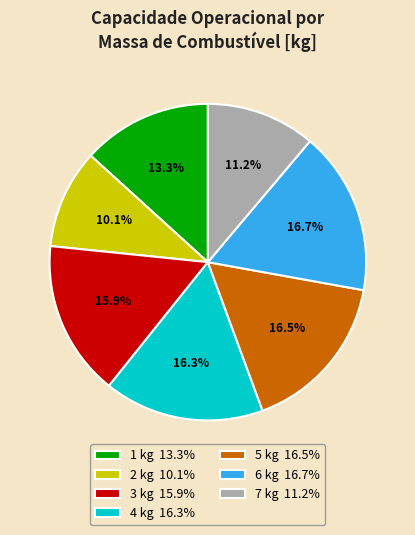

Which has a higher value, 6 kg 16.7% or 7 kg 11.2%?

6 kg 16.7%